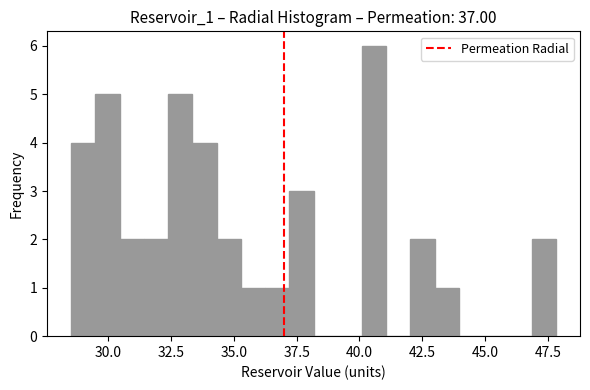

Around what value on the x-axis is the tallest bar? Give the approximate position of its centre, as read against the axis.

40.5